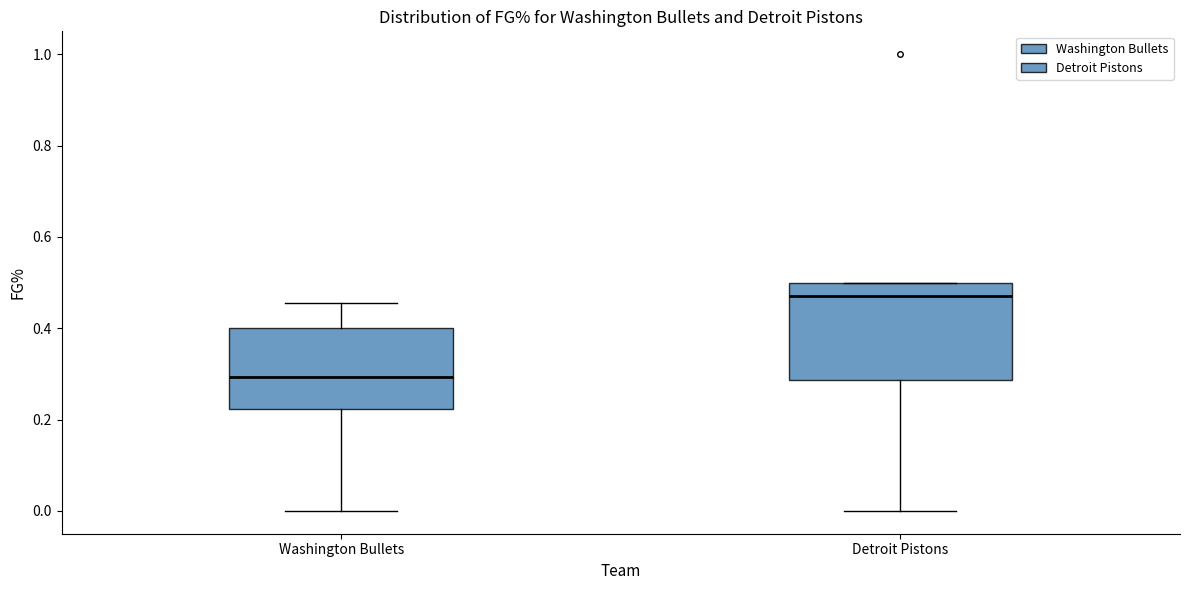

Comparing the boxes themselves (not the whiskers), which one is the tallest?

Detroit Pistons